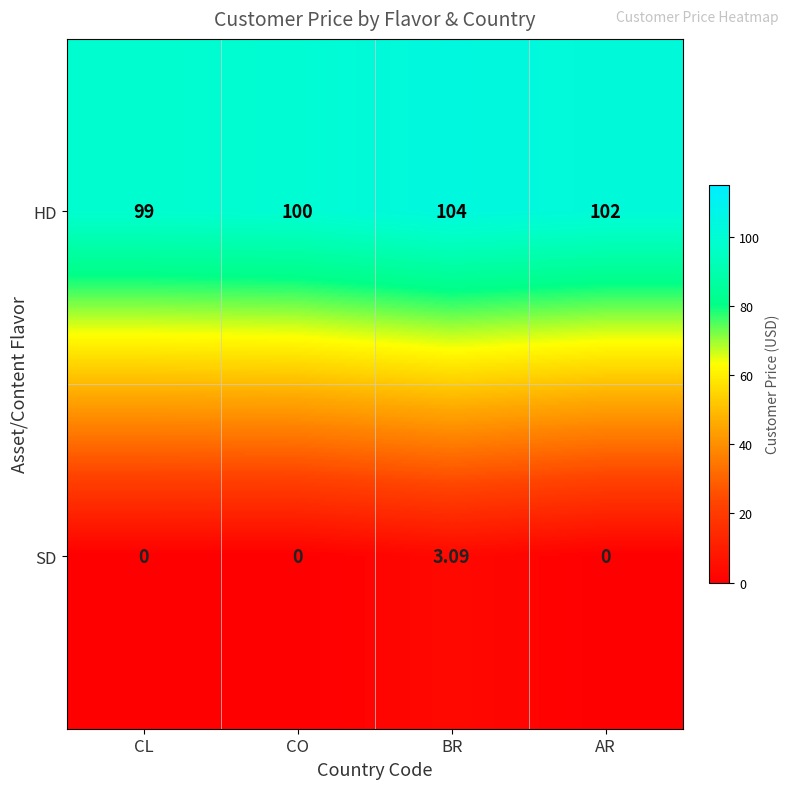

Which series has the widest spread of values?

HD